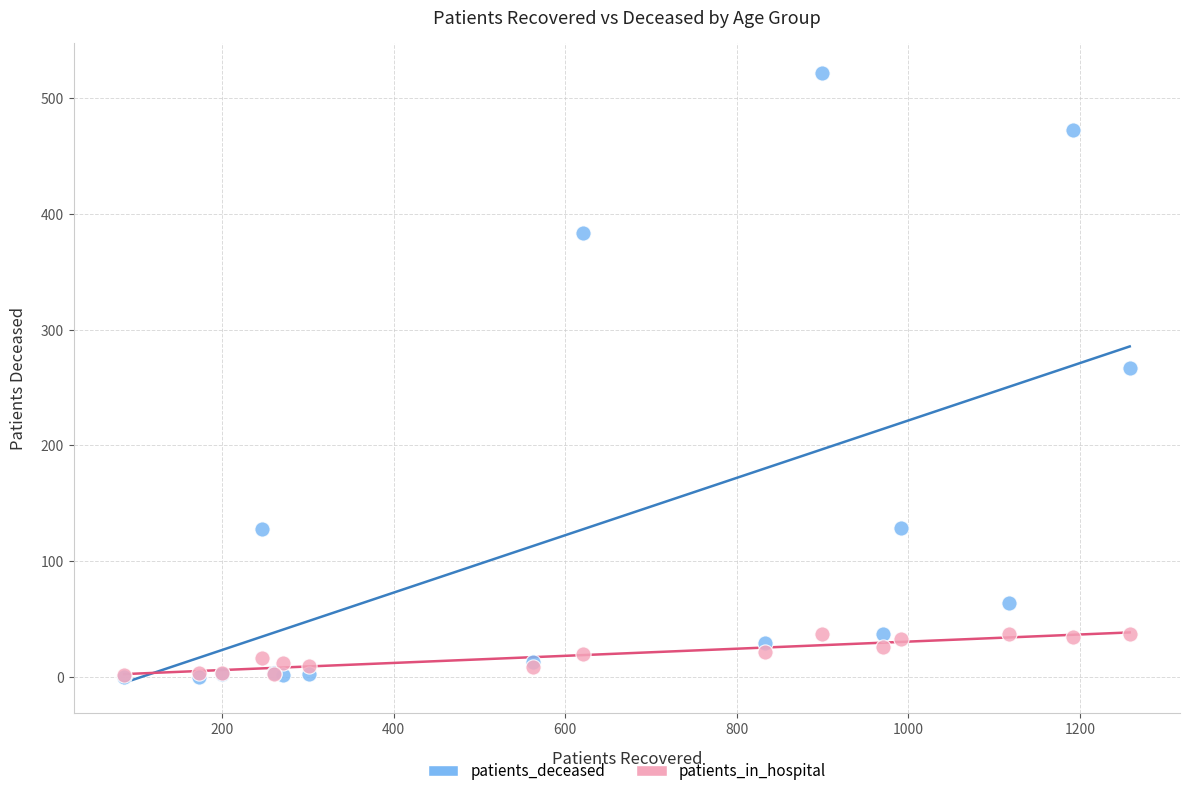

Which series reaches the maximum Y coordinate?

patients_deceased